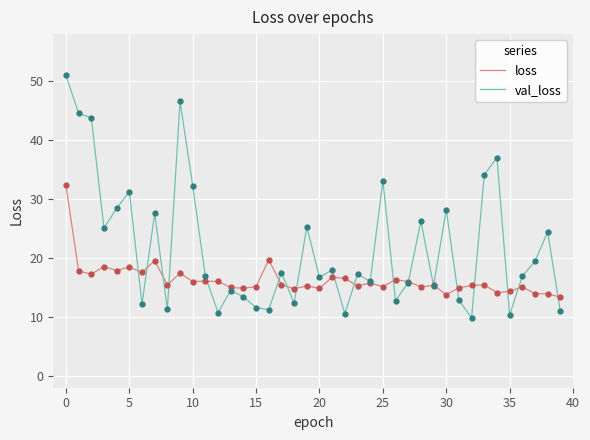

True or false: loss has more than 2 points higher than both neighbors.

True